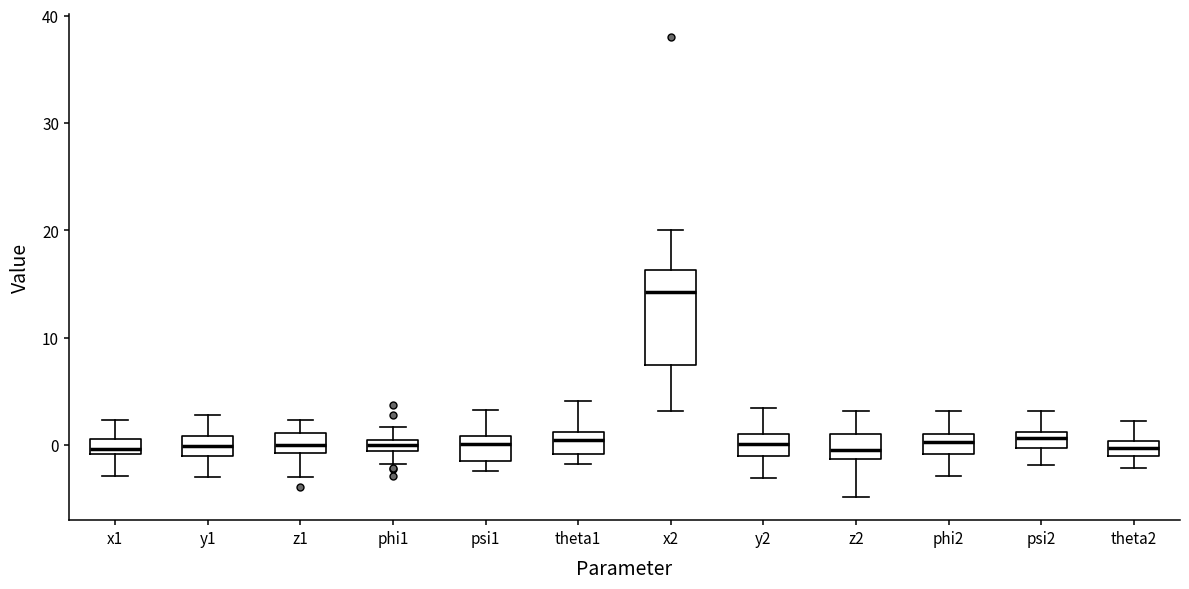

Comparing the boxes themselves (not the whiskers), which one is the tallest?

x2